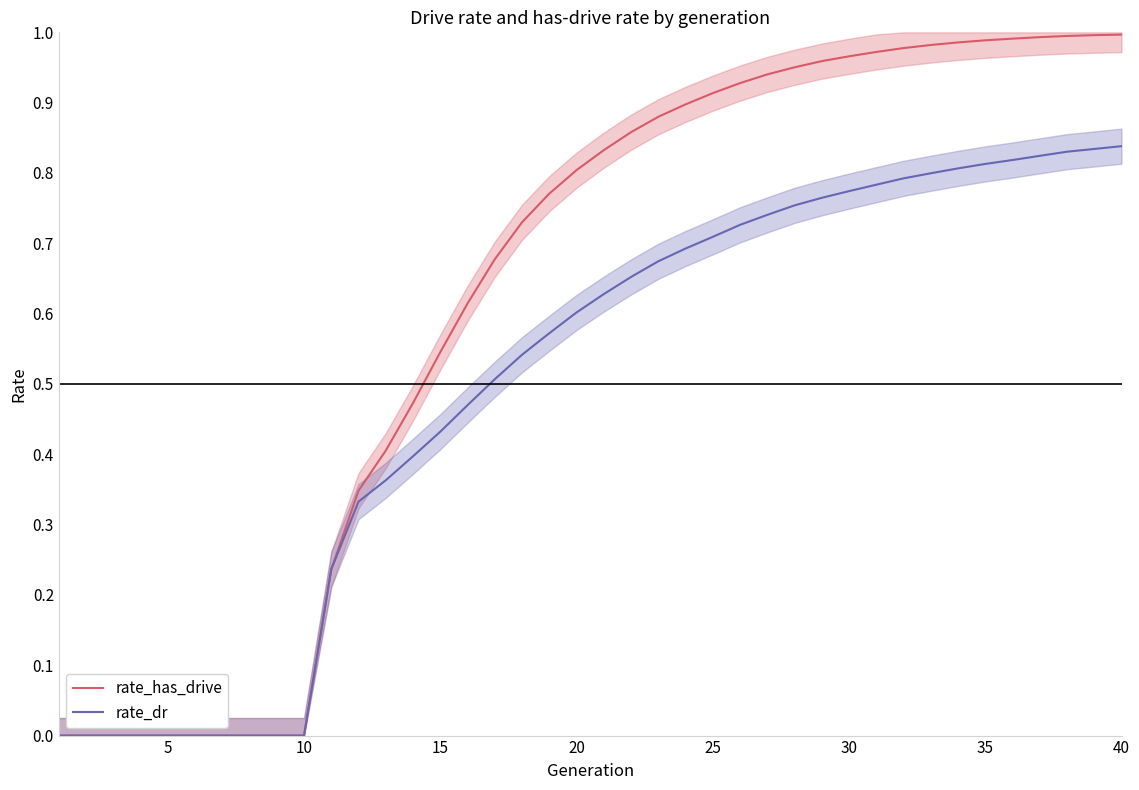

Count the number of data series in this chart.

2